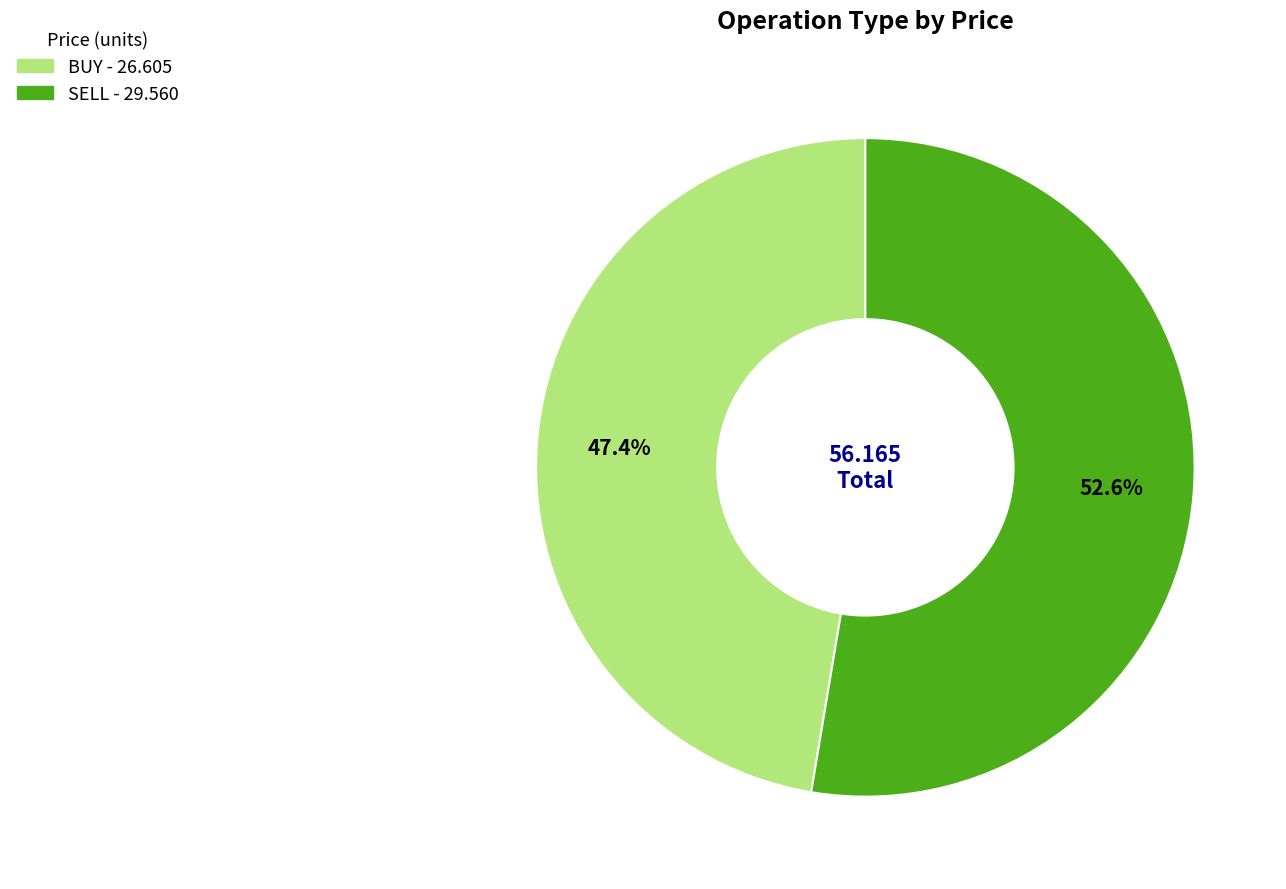

How many slices are in this pie chart?

2